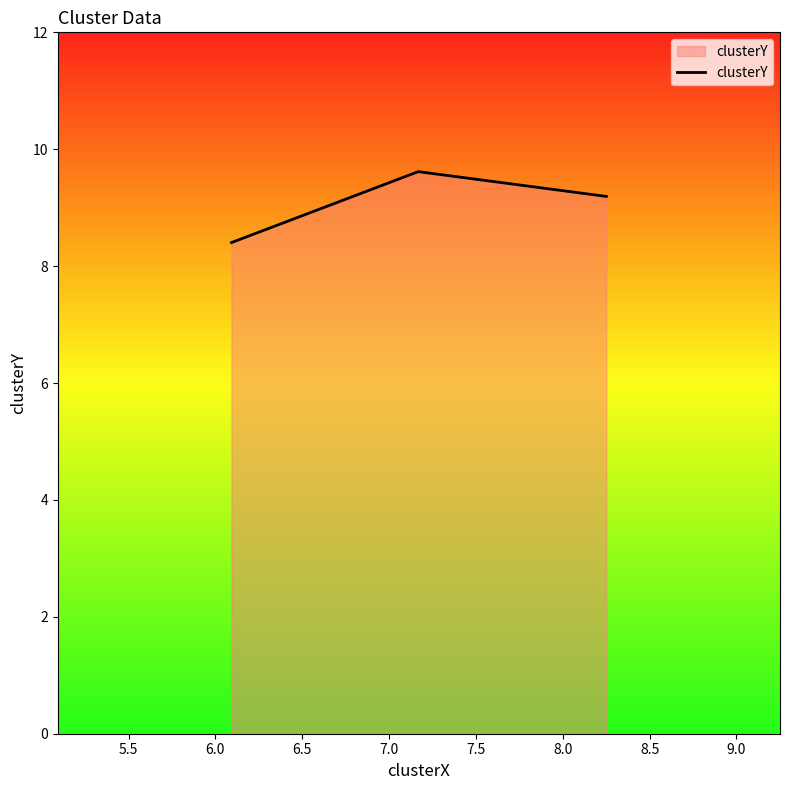

What is the greatest value displayed?

9.6